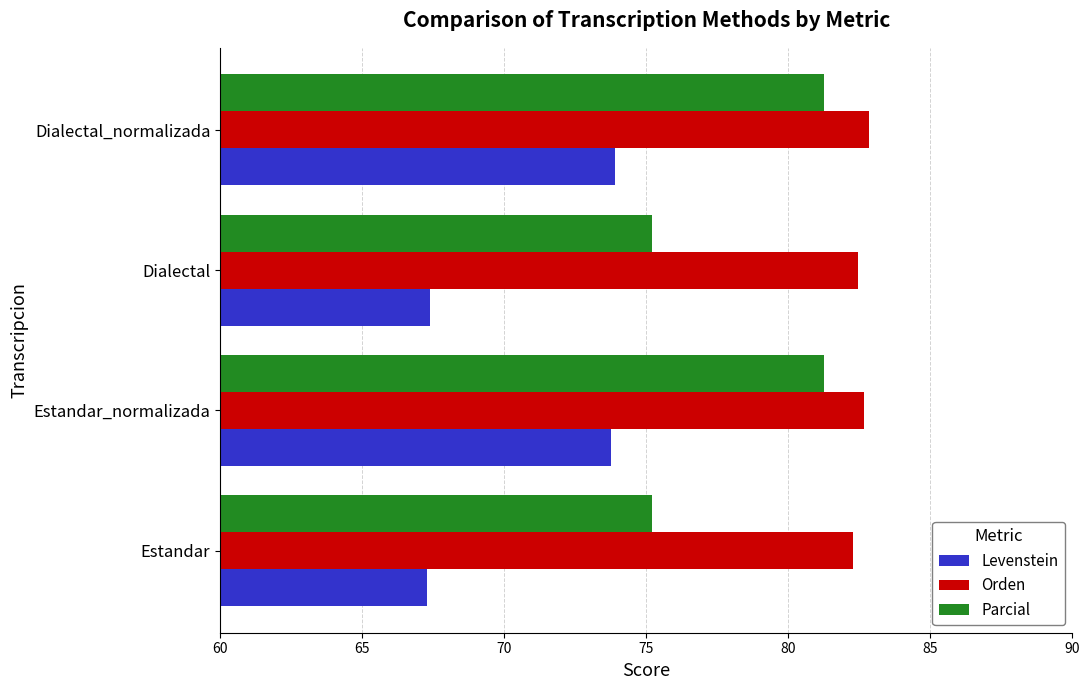

What is the maximum value for Parcial?

81.3